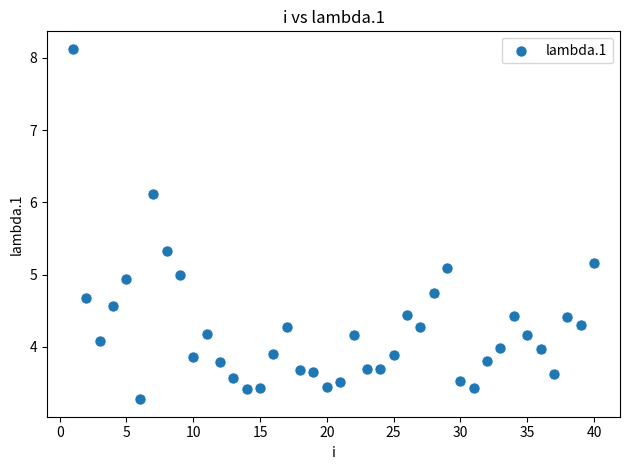

What is the range of X values (max minus min)?

39.0